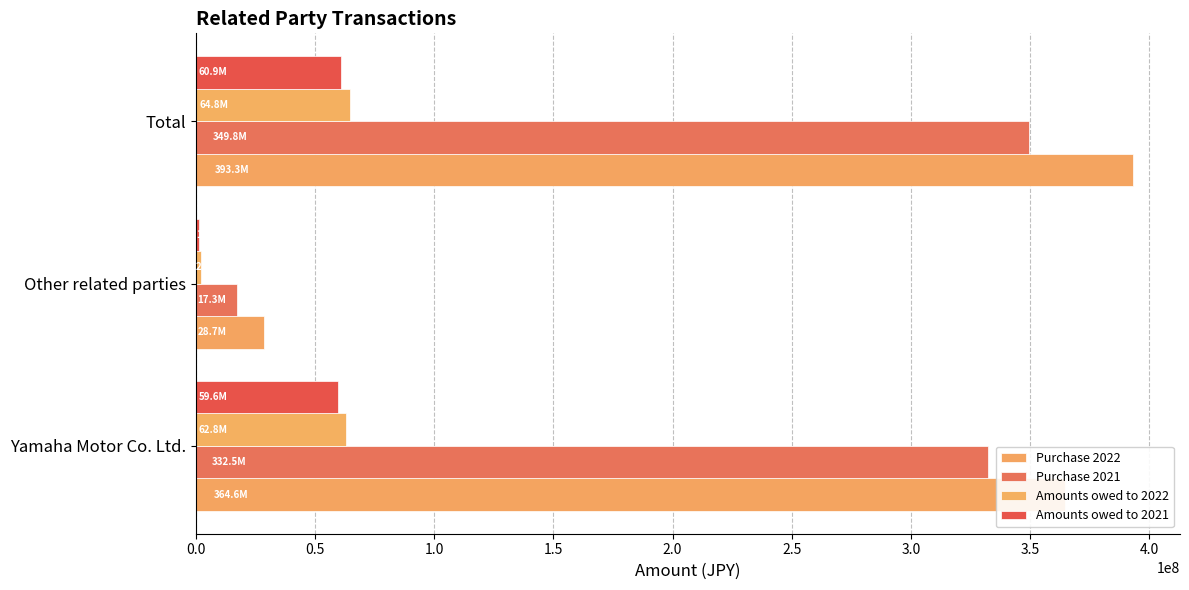

Which series has the largest total across all categories?

Purchase 2022